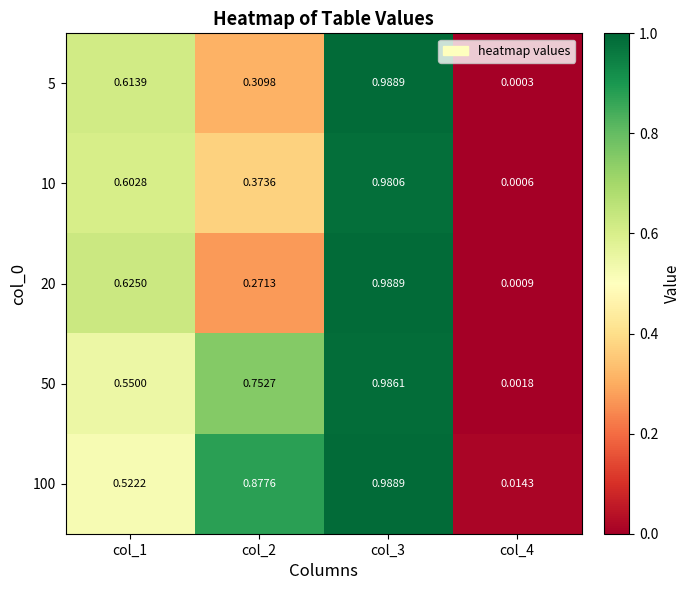

Is the value of 10 at col_3 greater than the value of 5 at col_2?

Yes